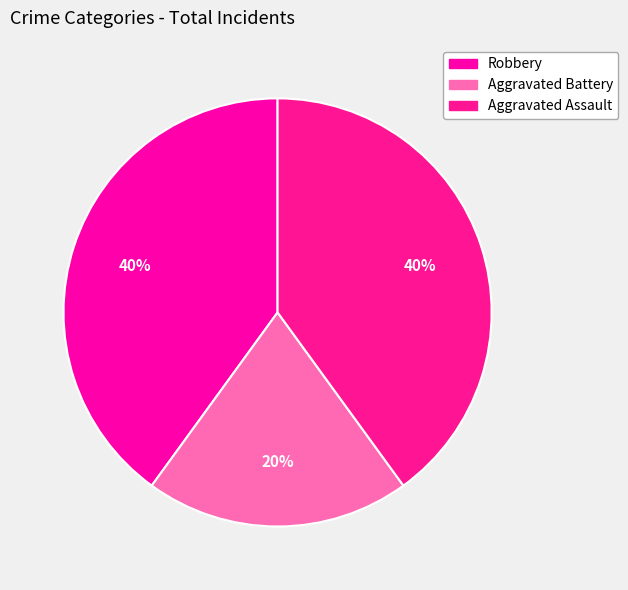

Which slice is the smallest?

Aggravated Battery